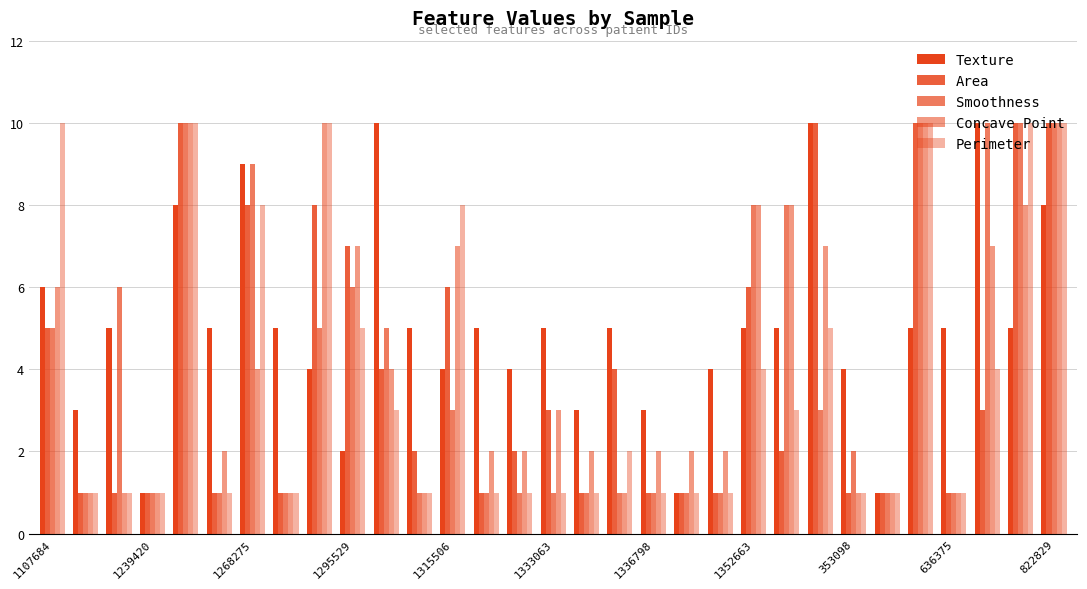

How many bars are there in each group?

5